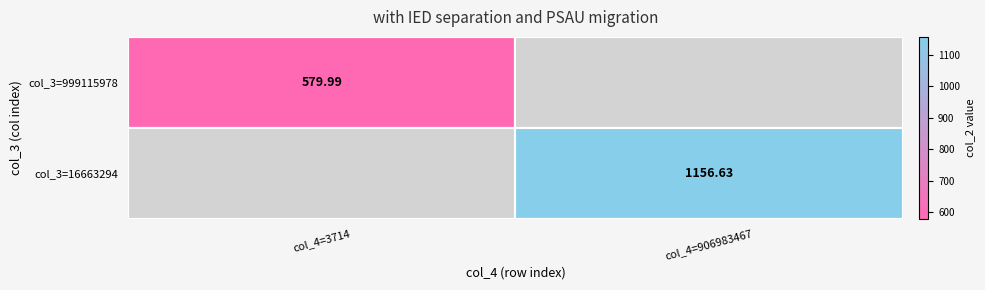

Which category has the highest value across all series?

col_4=906983467